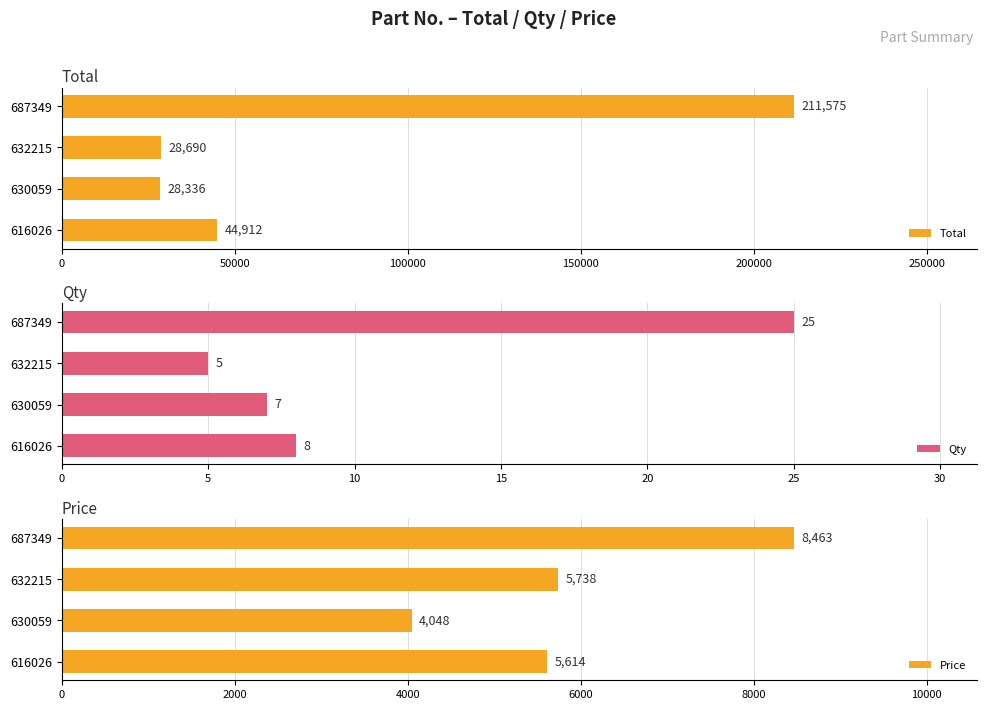

What is the approximate value of Qty at 616026, to the nearest 5?

10